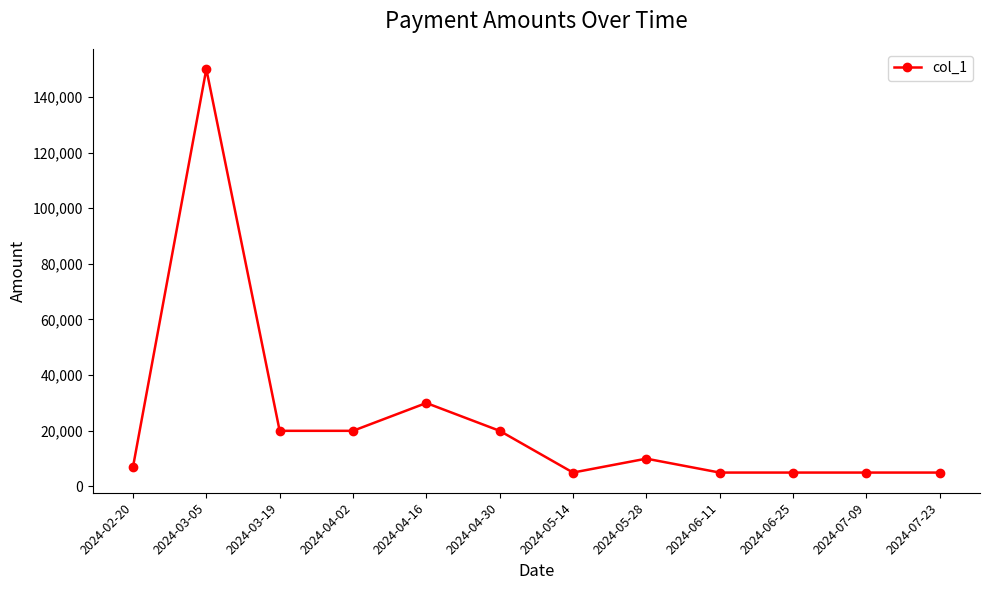

The value at 2024-04-16 is 30000. True or false?

True